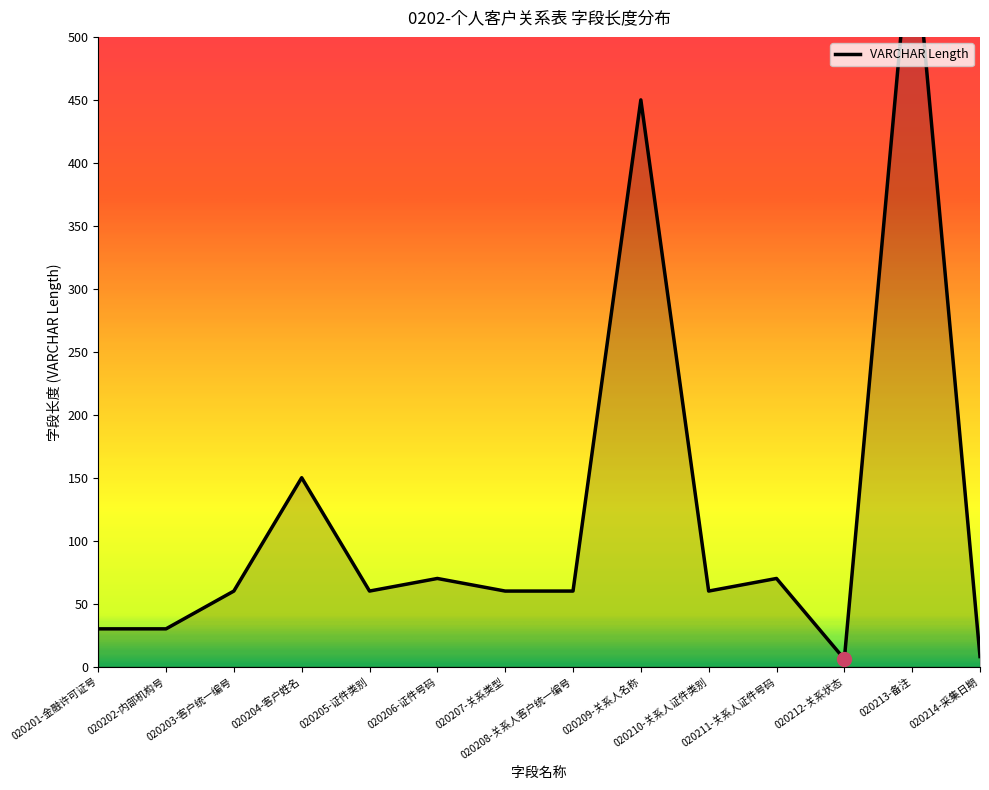

Which has a higher value, 020210-关系人证件类别 or 020204-客户姓名?

020204-客户姓名